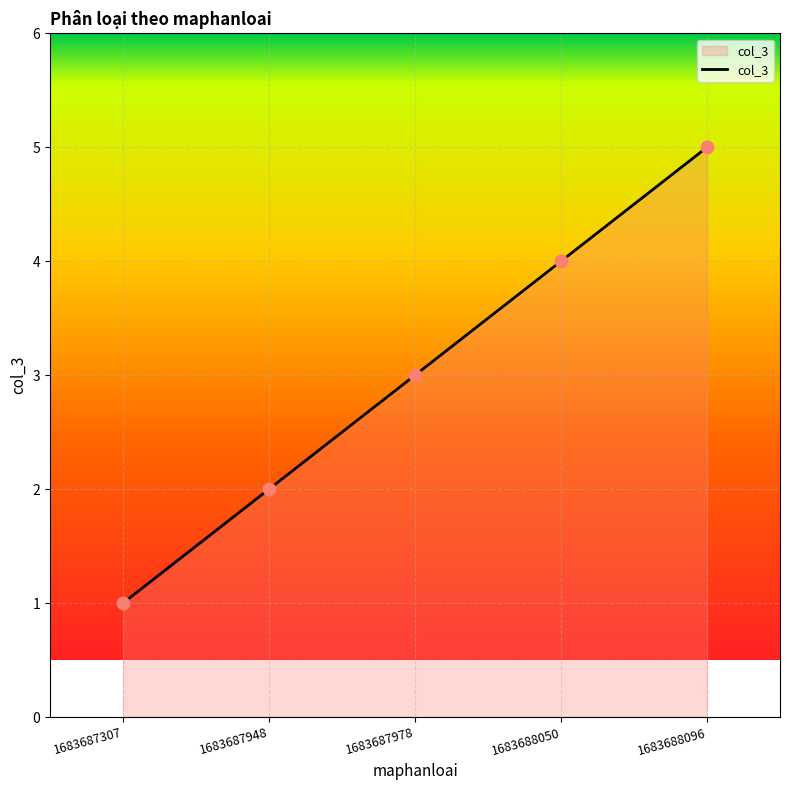

What is the change in value from 1683687307 to 1683688096?

+4